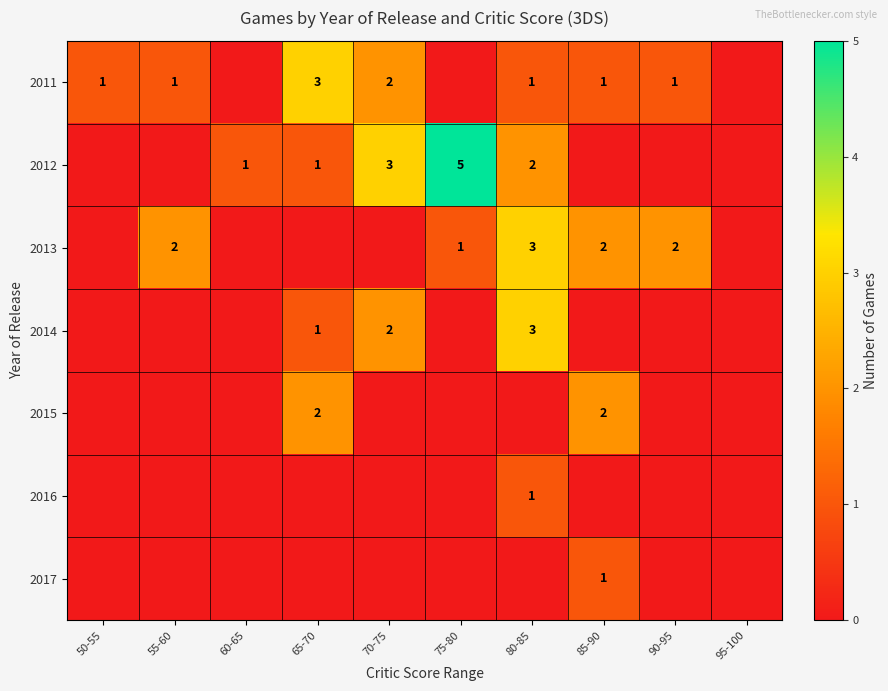

Between 60-65 and 50-55, which is larger?

50-55